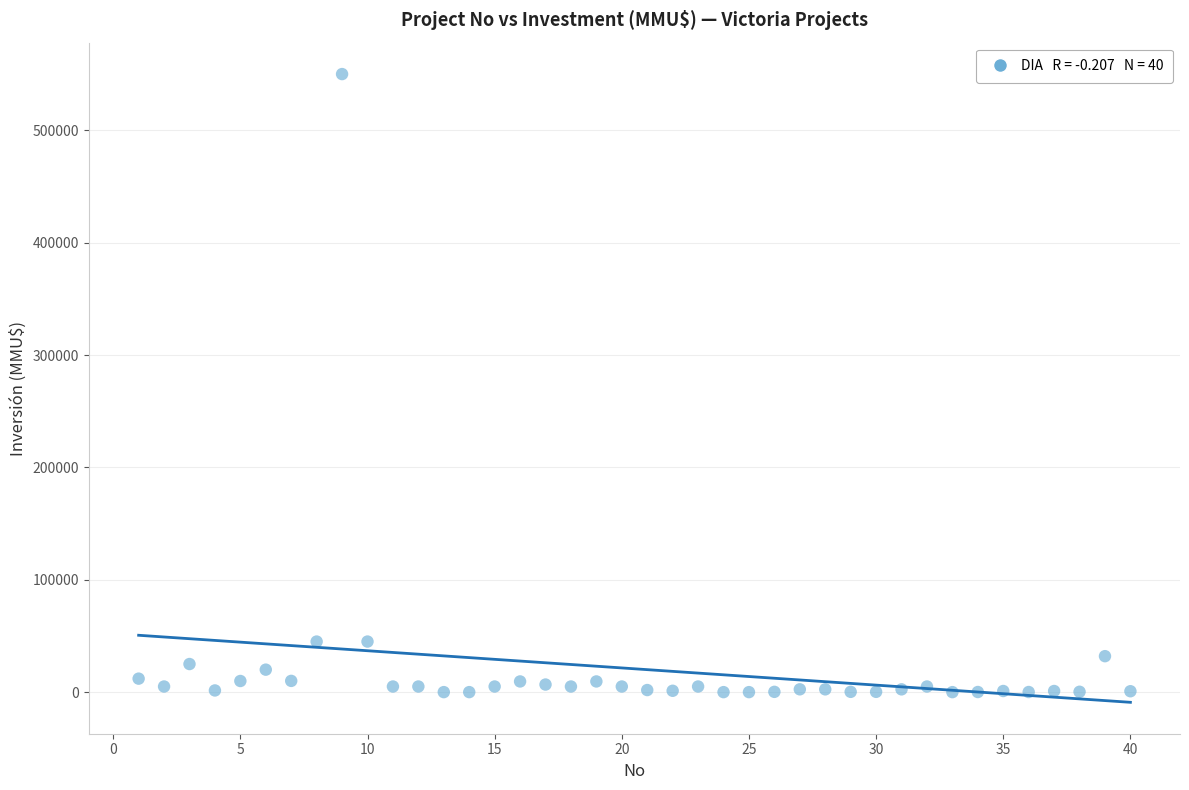

What is the range of Y values (max minus min)?

550000